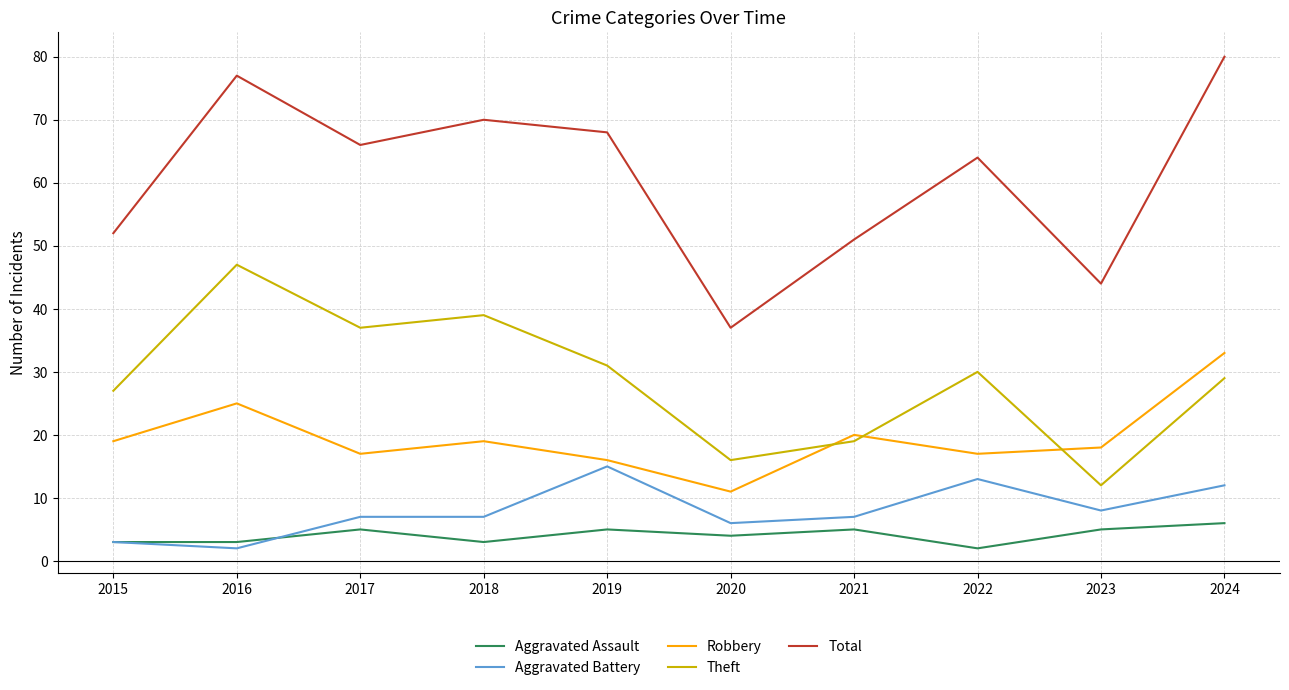

Which series has the widest spread of values?

Total